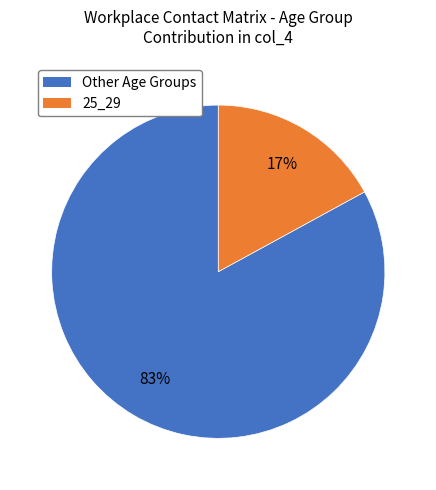

Is there a majority slice in this chart?

Yes